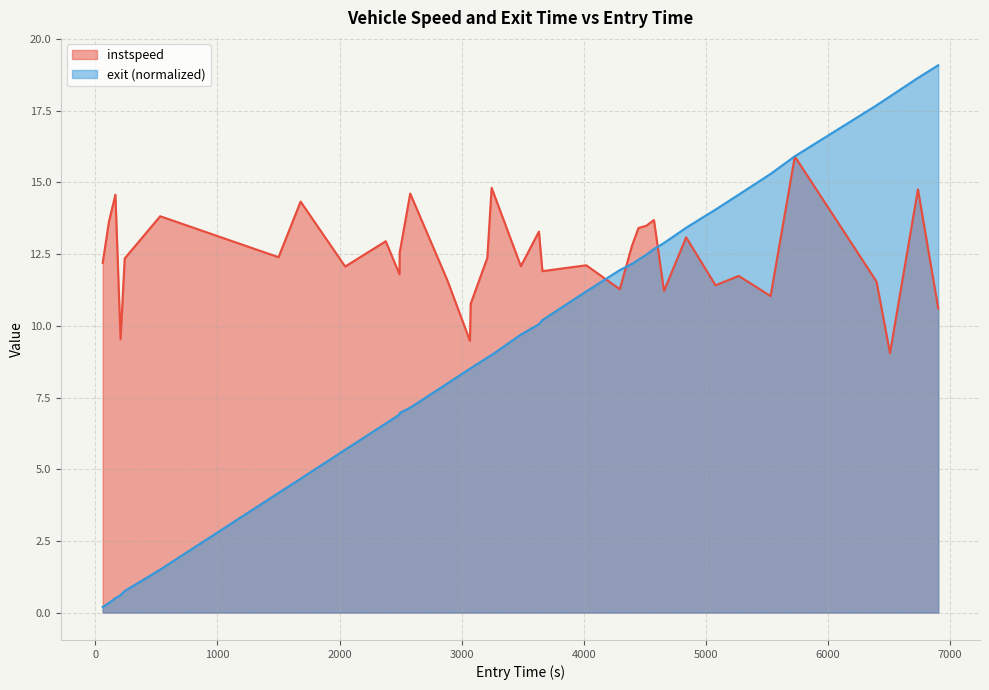

Which series has the widest spread of values?

exit (normalized)